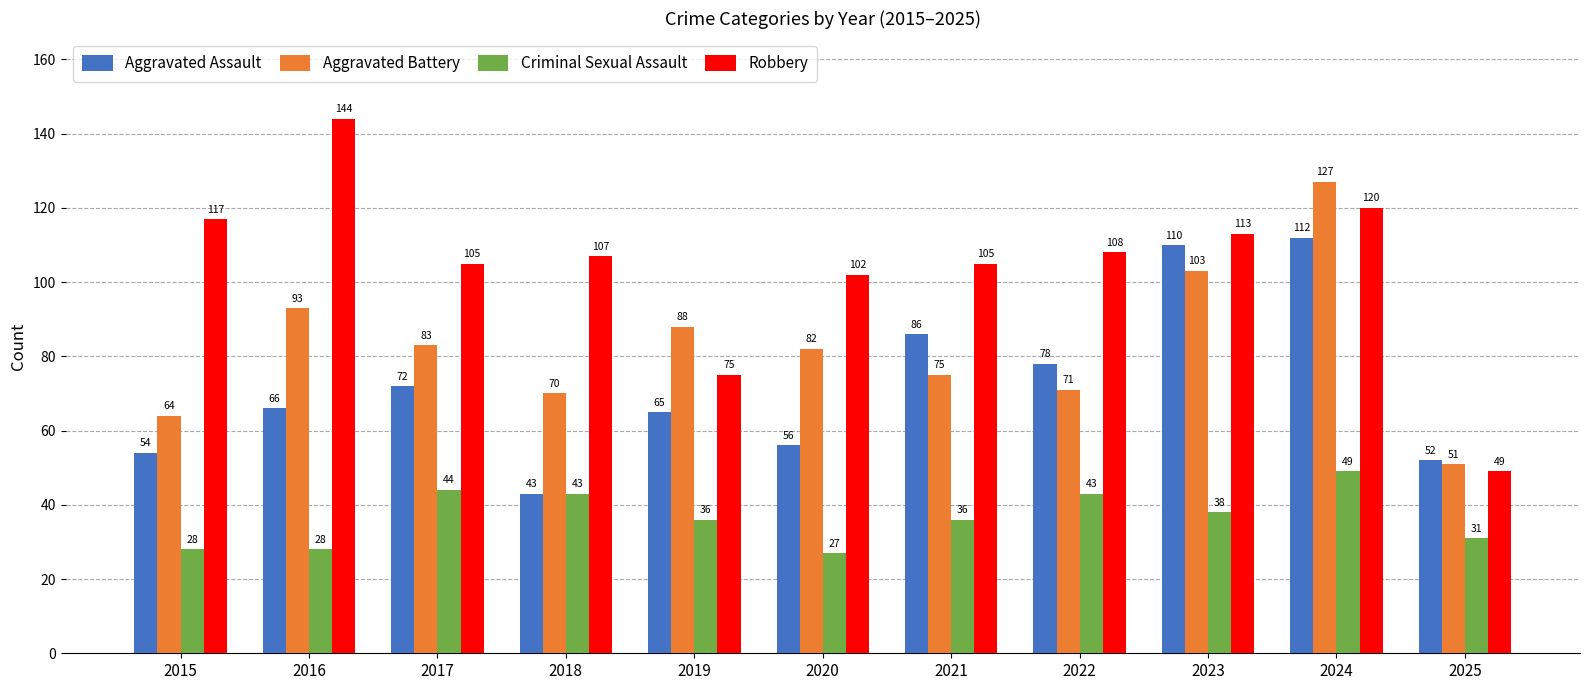

At which category is the sum across all series the highest?

2024